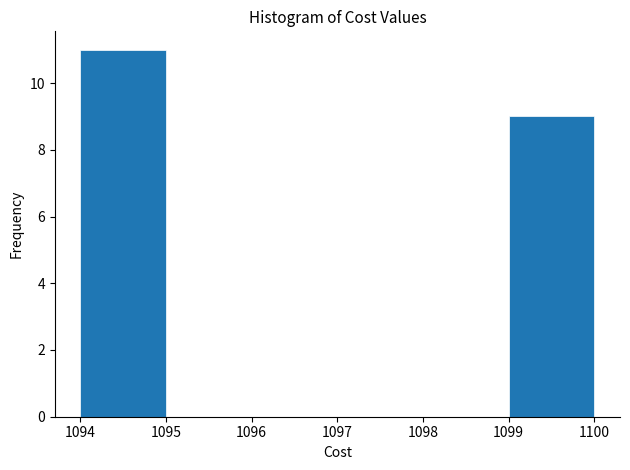

What is the height of the bar covering 1099 to 1100 on the x-axis? The values are not printed on the chart, so give them approximately, as read against the axis.

9